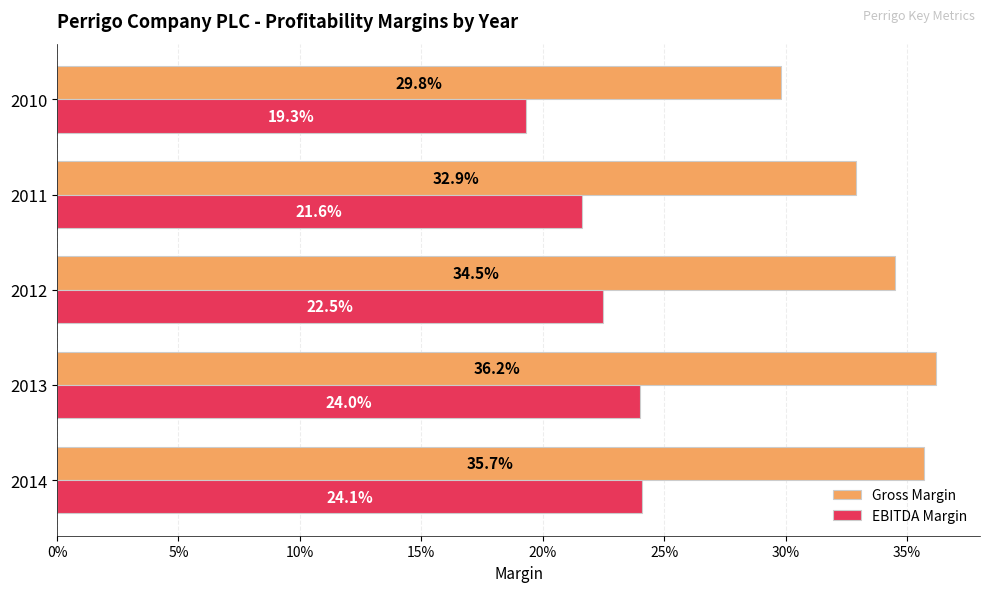

Reading right to left, transcribe all the data shown in this chart.

Gross Margin: 0.3	0.3	0.3	0.4	0.4
EBITDA Margin: 0.2	0.2	0.2	0.2	0.2